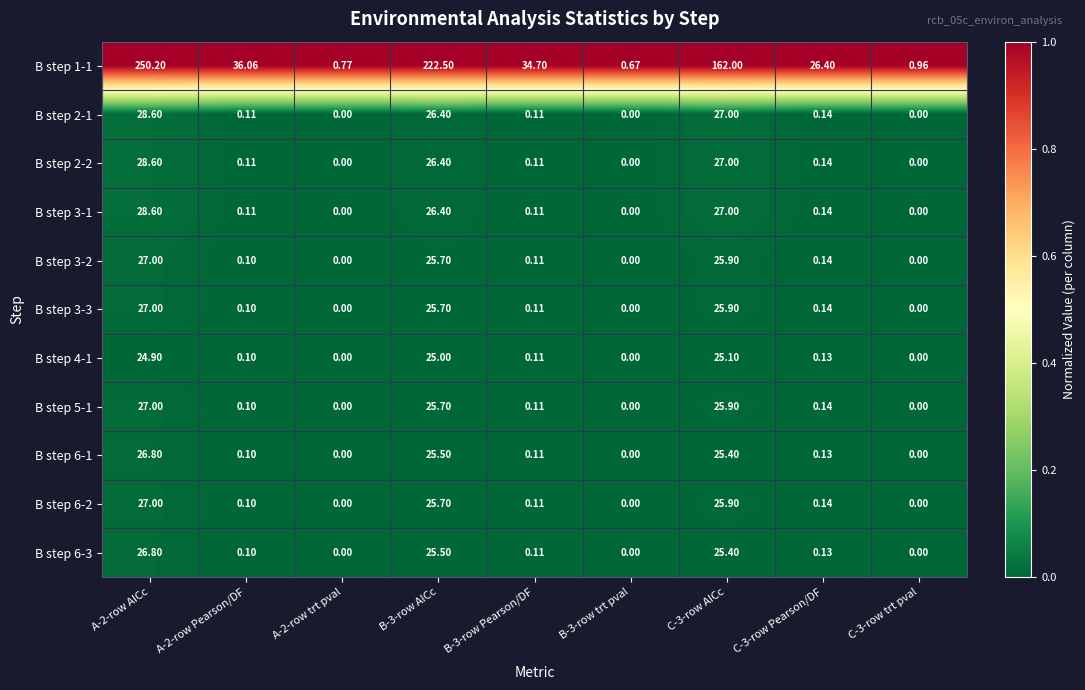

How many distinct data groups are displayed?

11